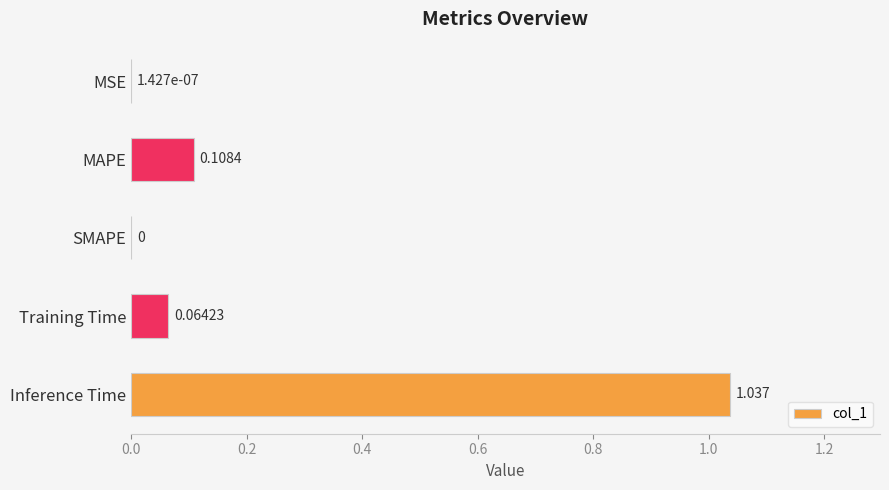

How many positive values are there?

4